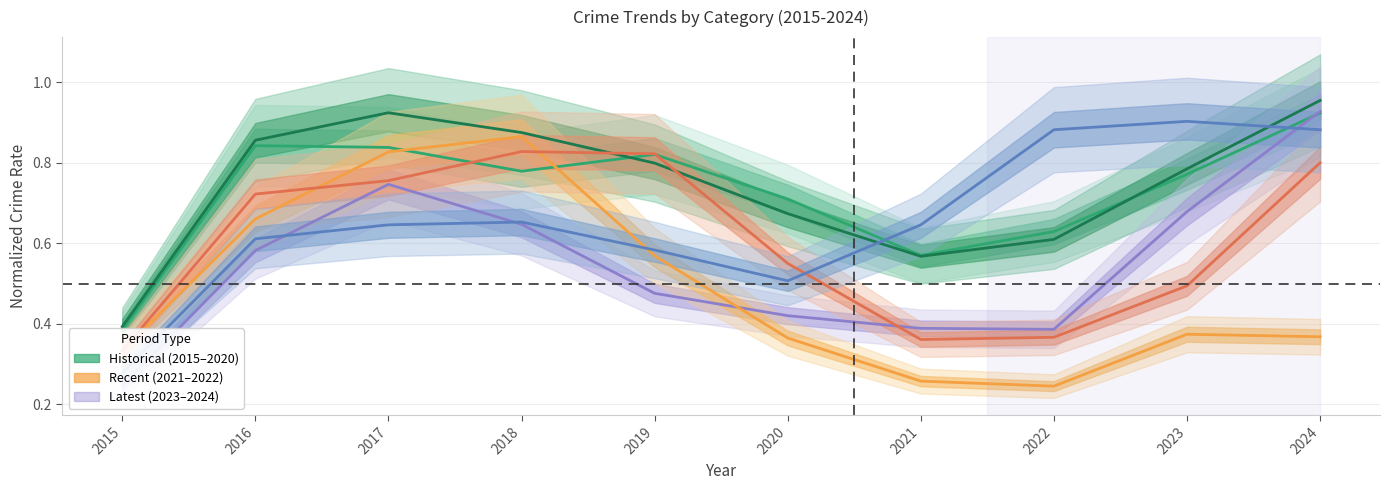

True or false: Aggravated Assault has a value of 0.9 at 2019.

False